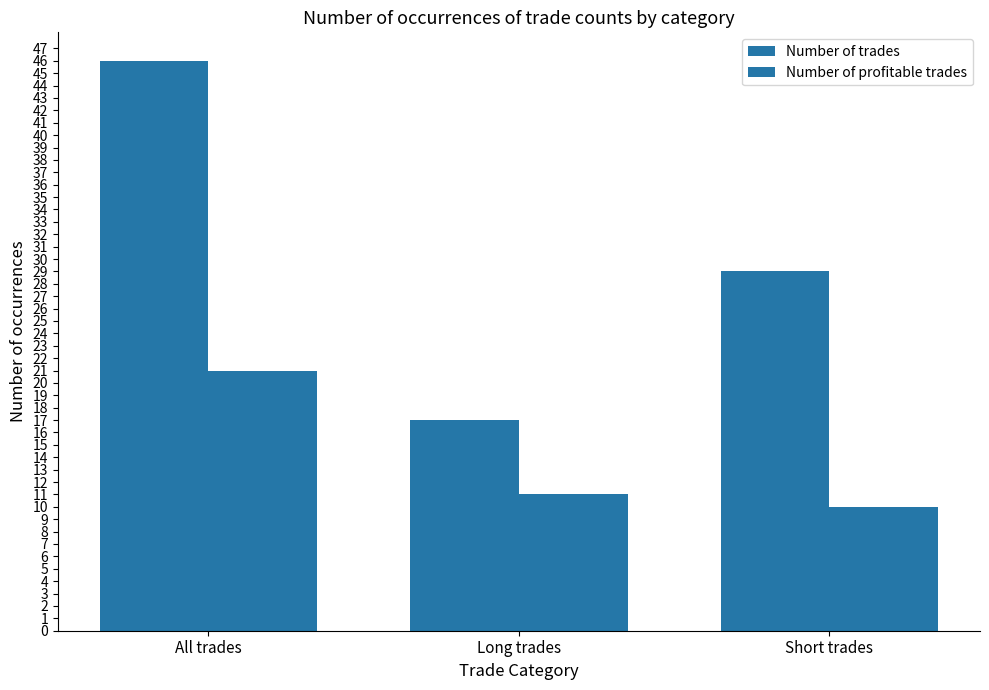

How many bars are there in total?

6